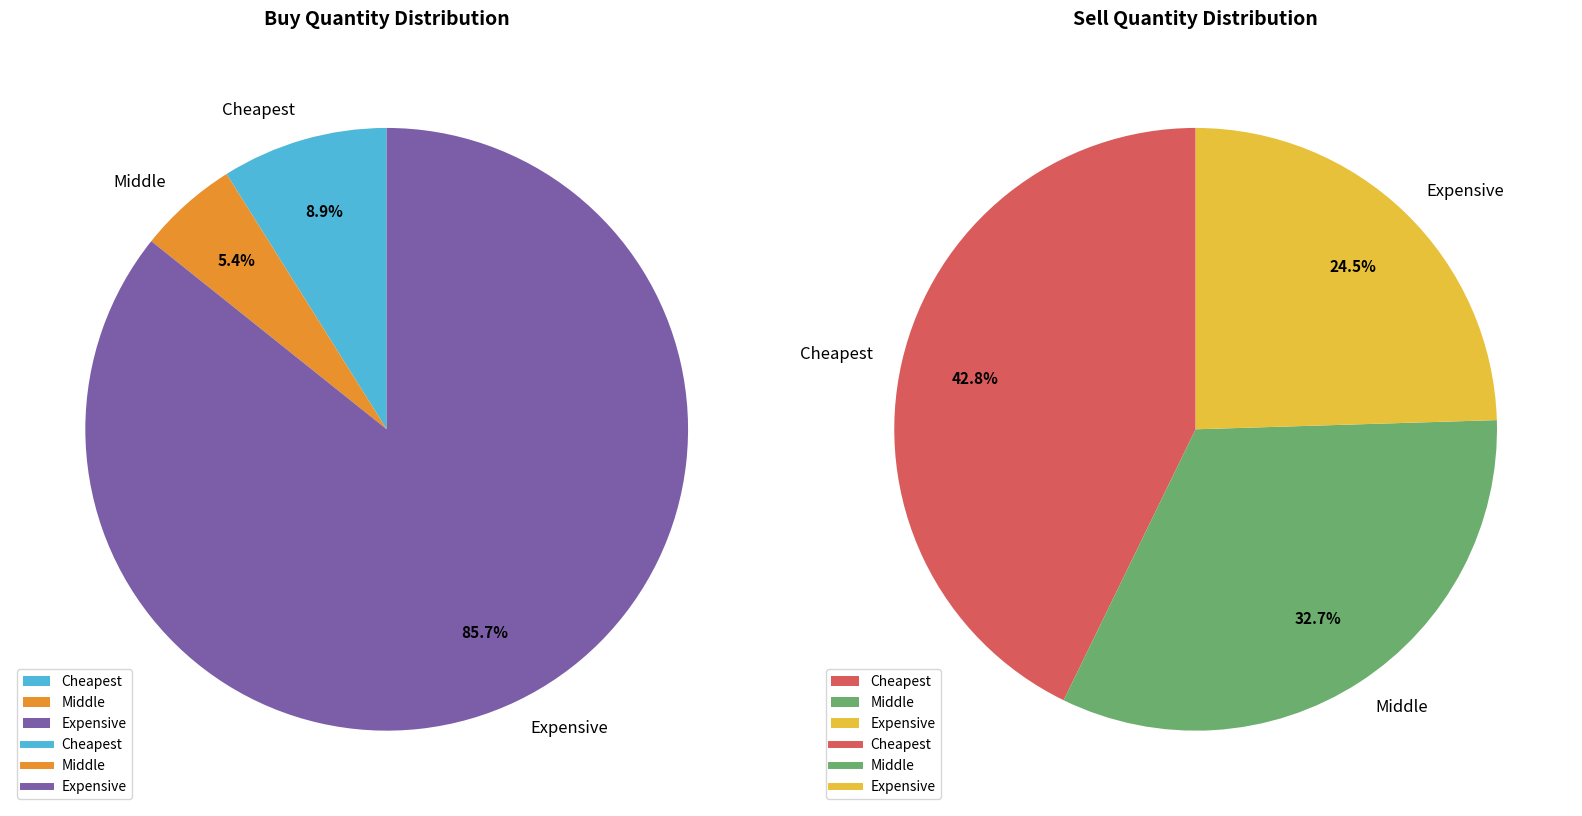

Is there a majority slice in this chart?

Yes